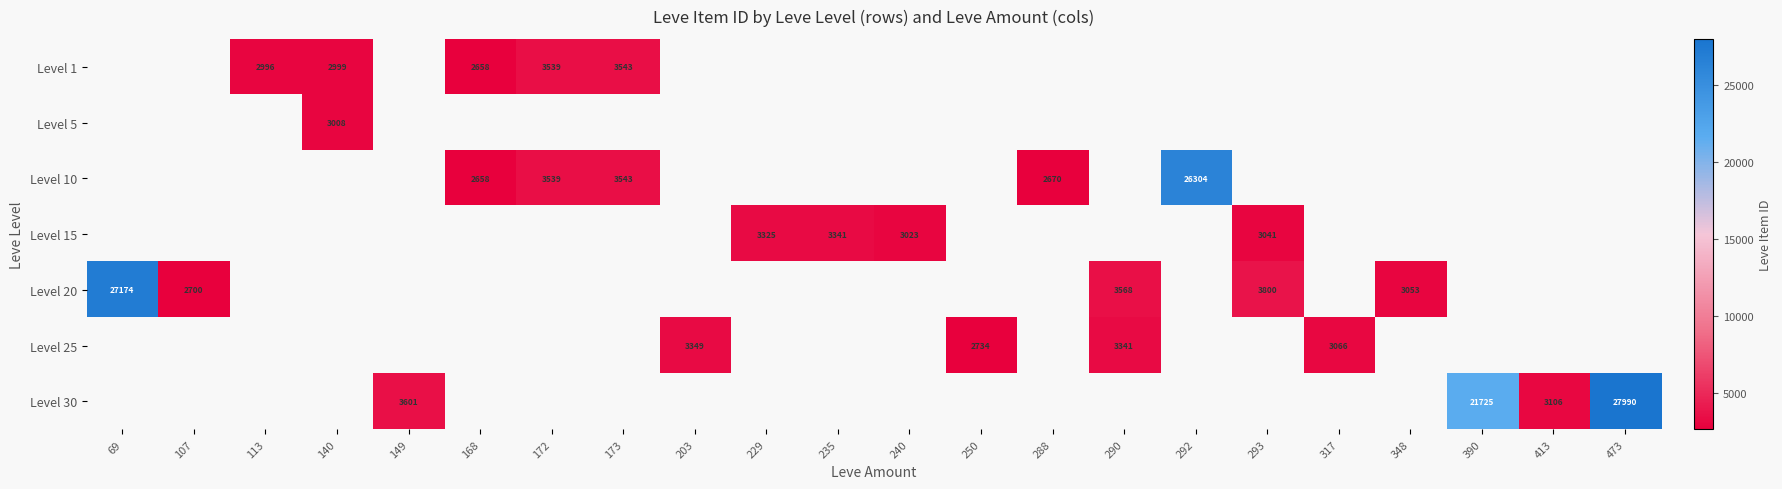

How many distinct data groups are displayed?

7